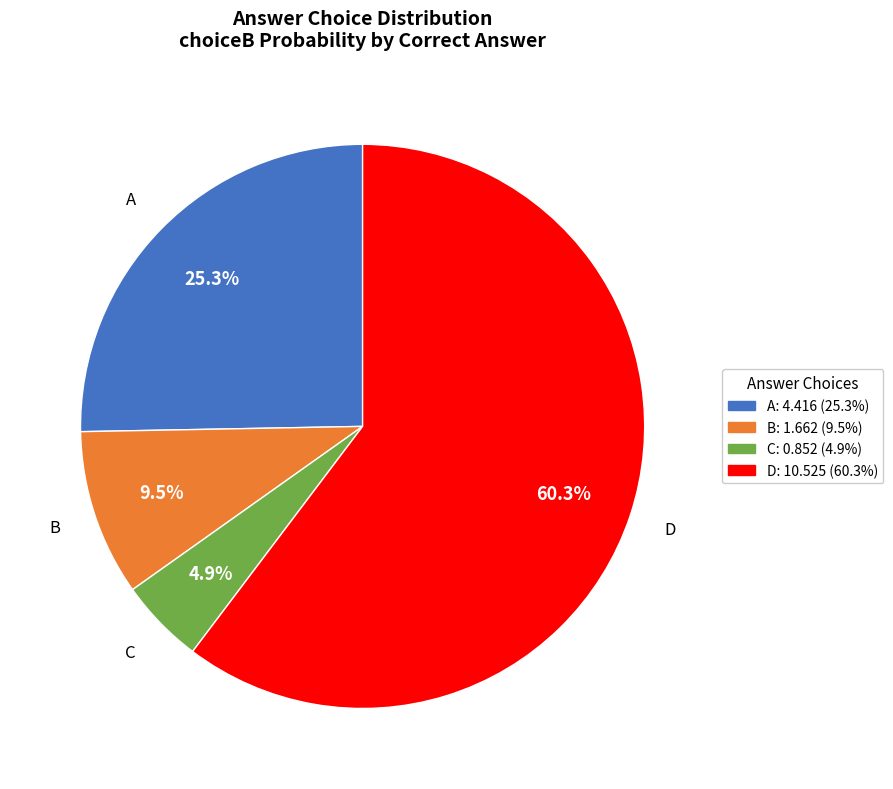

Does any single category account for the majority?

Yes